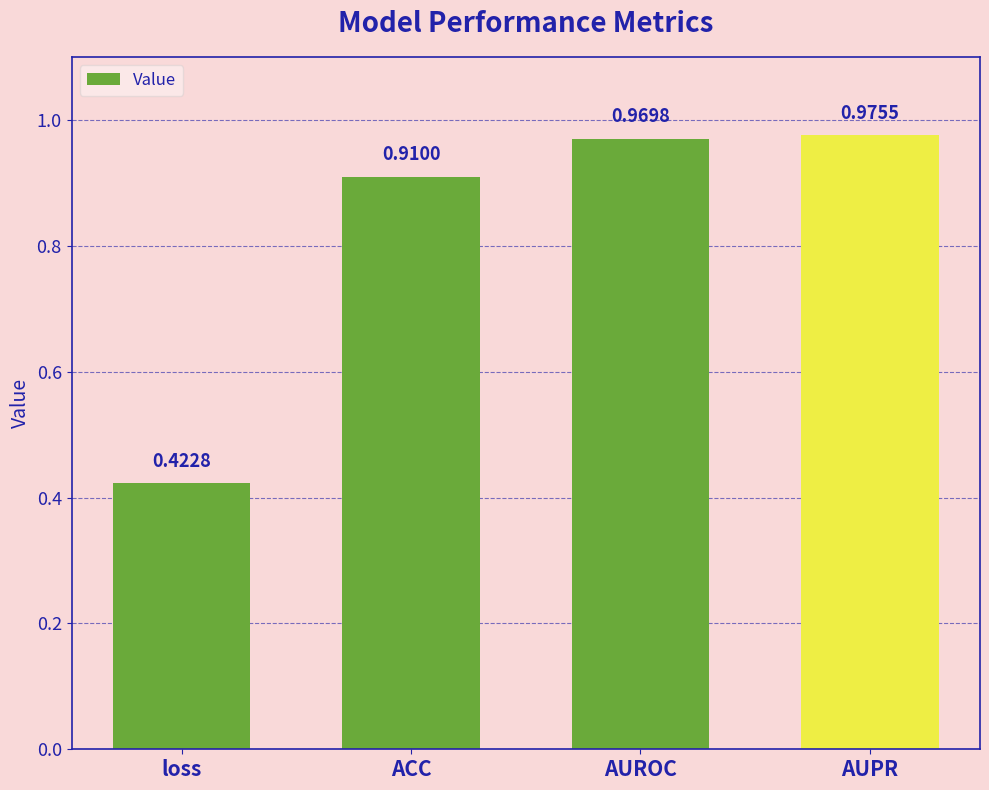

What is the difference between the maximum and minimum values?

0.6